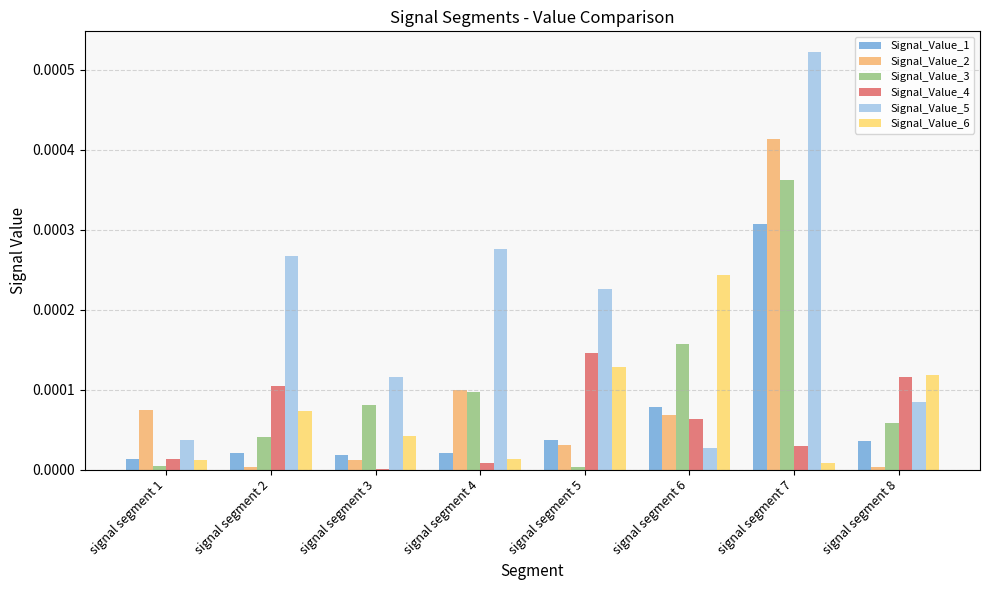

The value of Signal_Value_1 at signal segment 7 is 0.0. True or false?

True